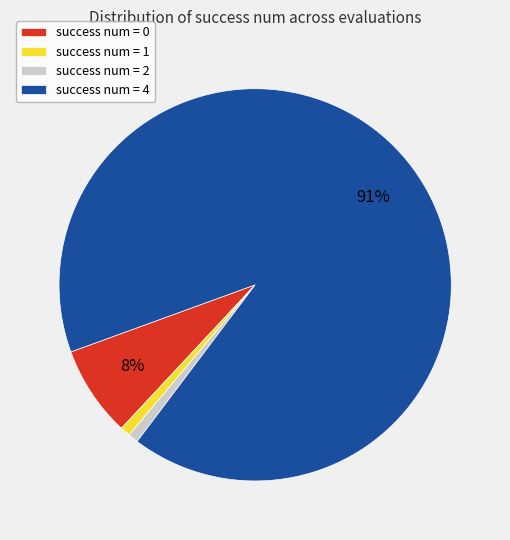

Do success num = 4 and success num = 1 together represent more than half of the pie?

Yes